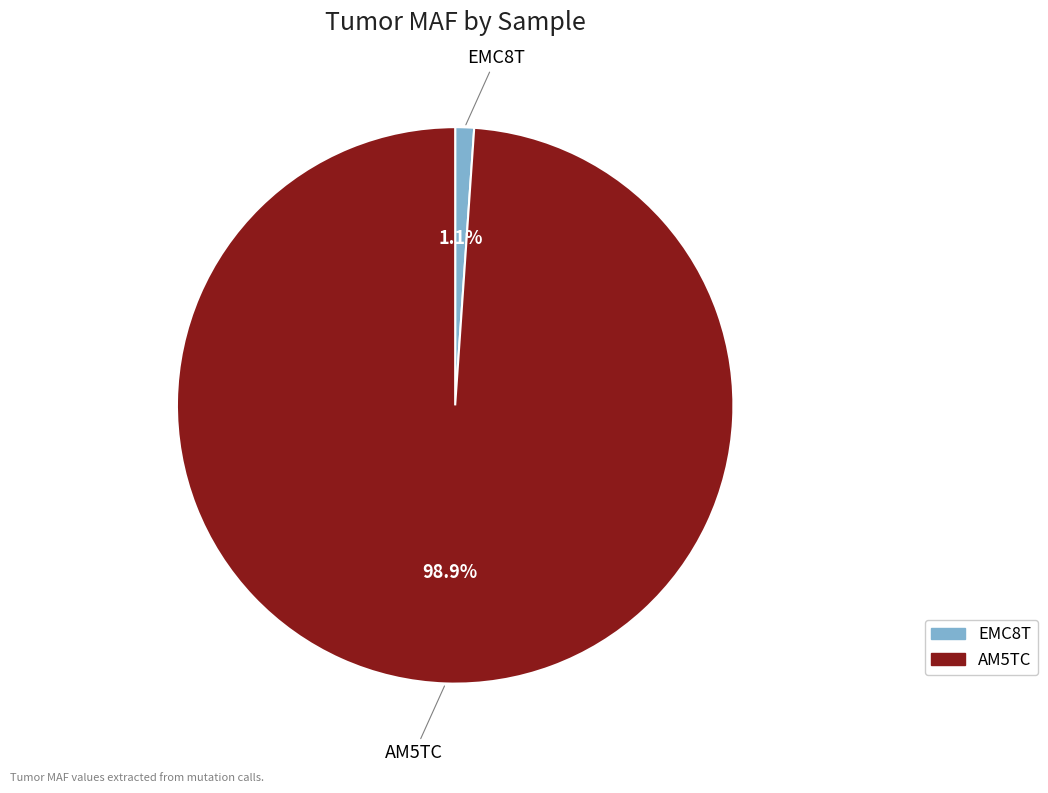

Count the number of slices in the pie.

2